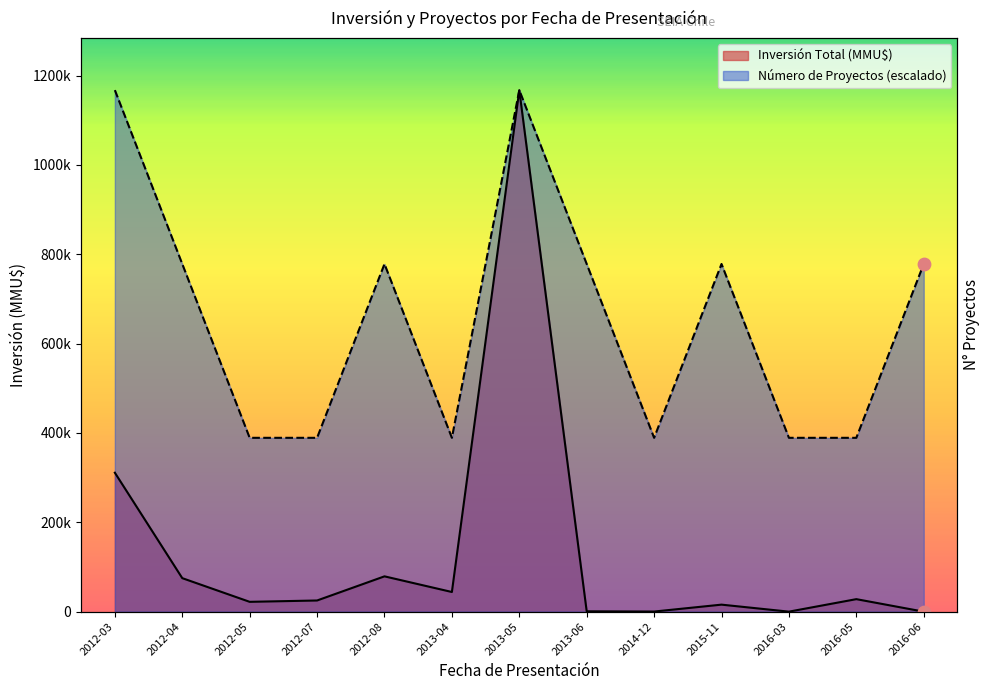

At which category is the sum across all series the highest?

2013-05